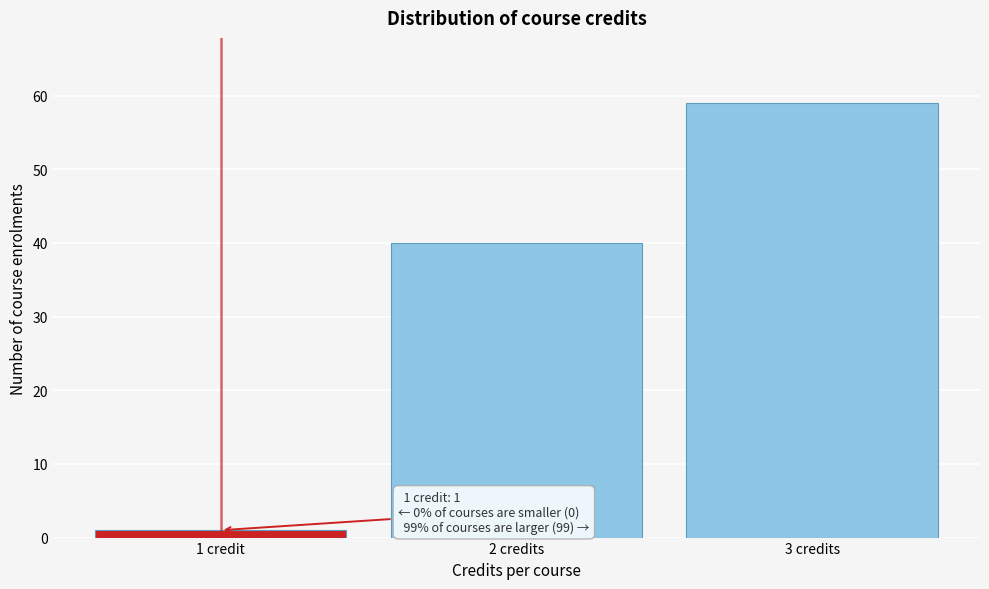

Reading right to left, what are all the values shown in this chart?

59	40	1